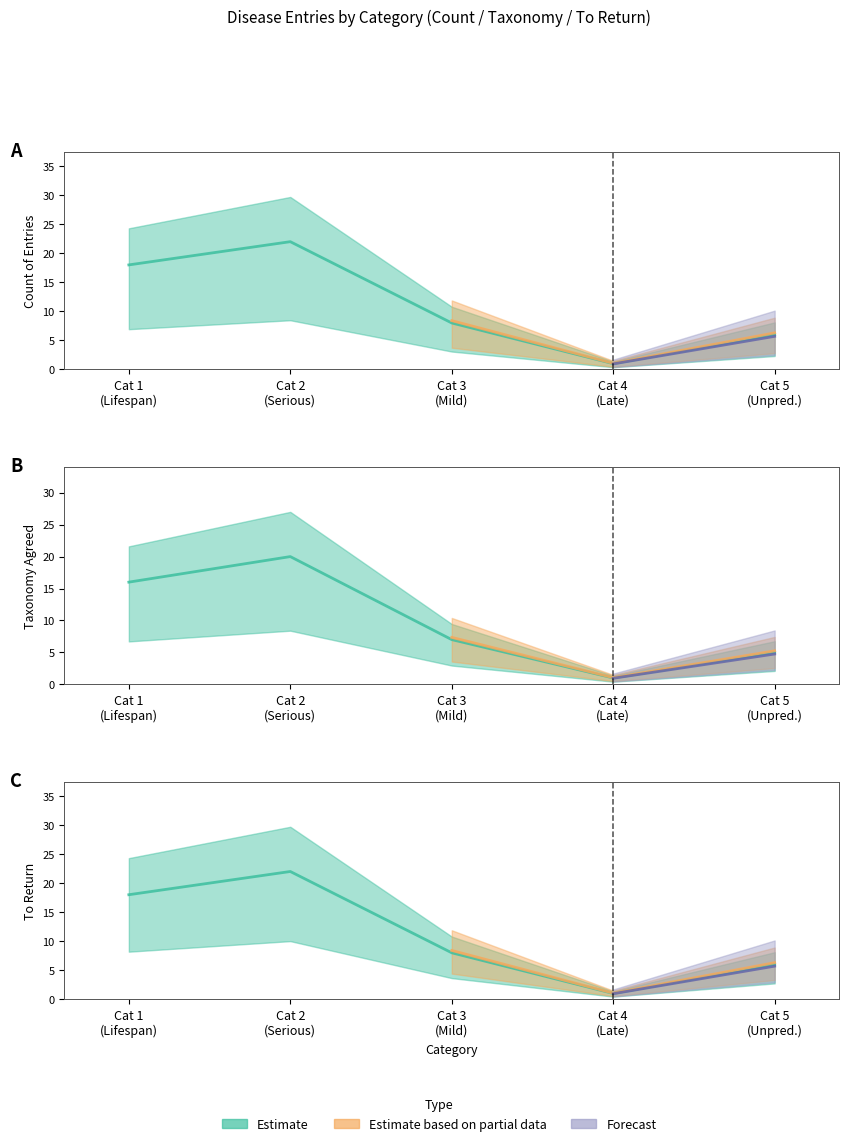

What is the difference between the maximum and minimum values in the Category 5 (Unpredictable) series?

6